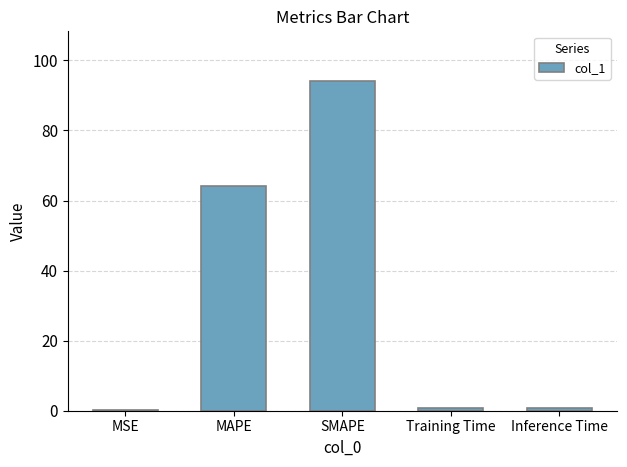

At which label is the value closest to 47?

MAPE